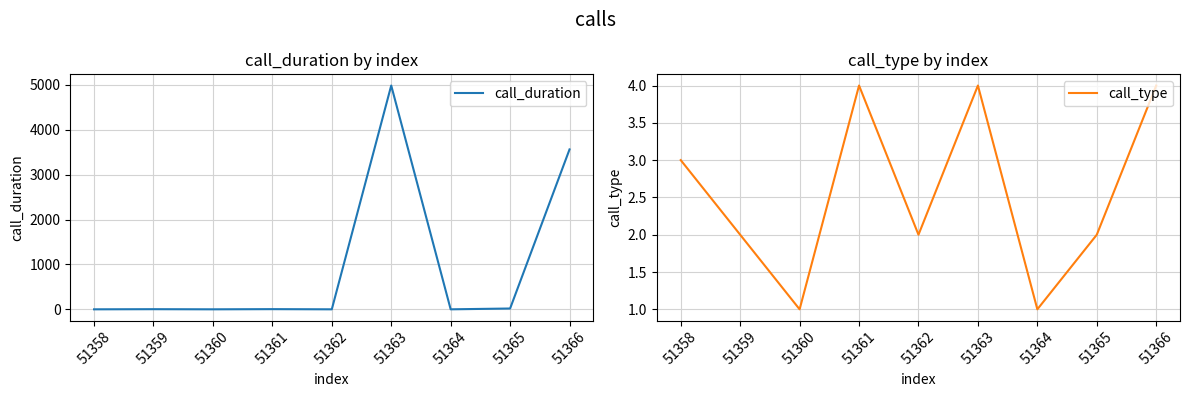

Which has a higher value, 51366 or 51362?

51366